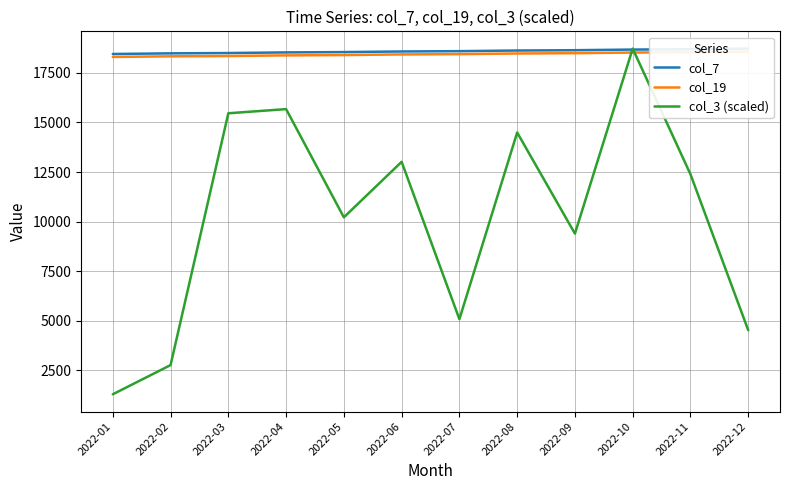

List the series in order of their peak value, highest first.

col_7, col_3 (scaled), col_19